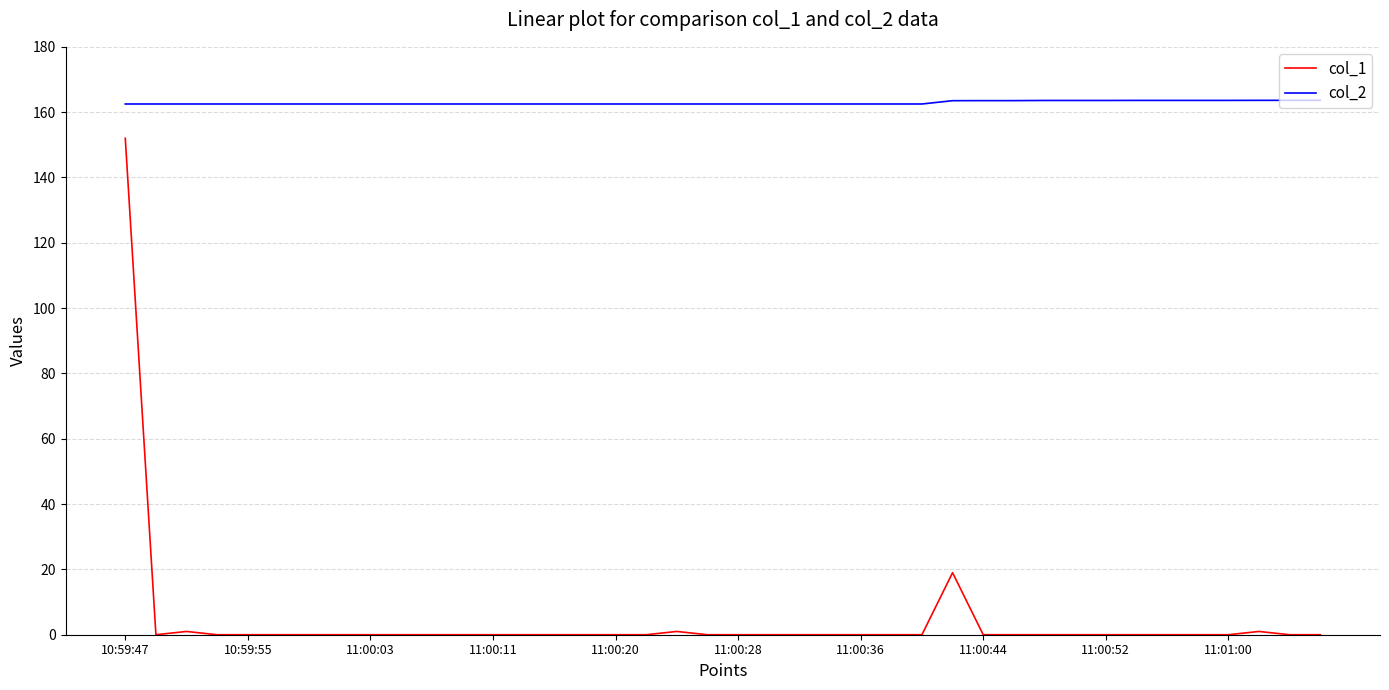

Does the chart have visible grid lines?

Yes